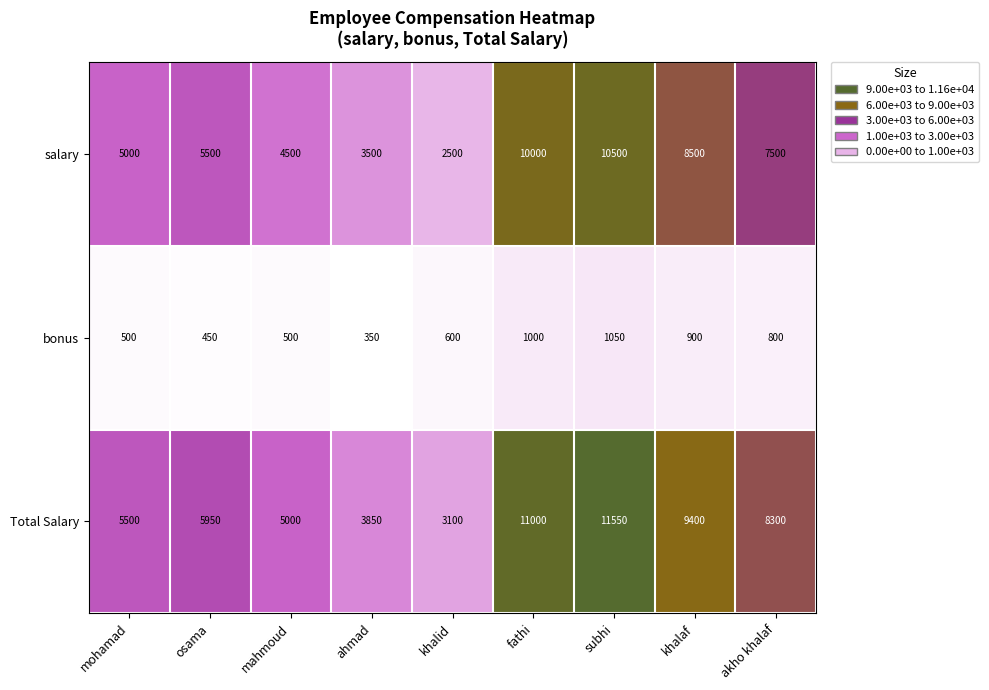

What is the minimum value for Total Salary?

3100